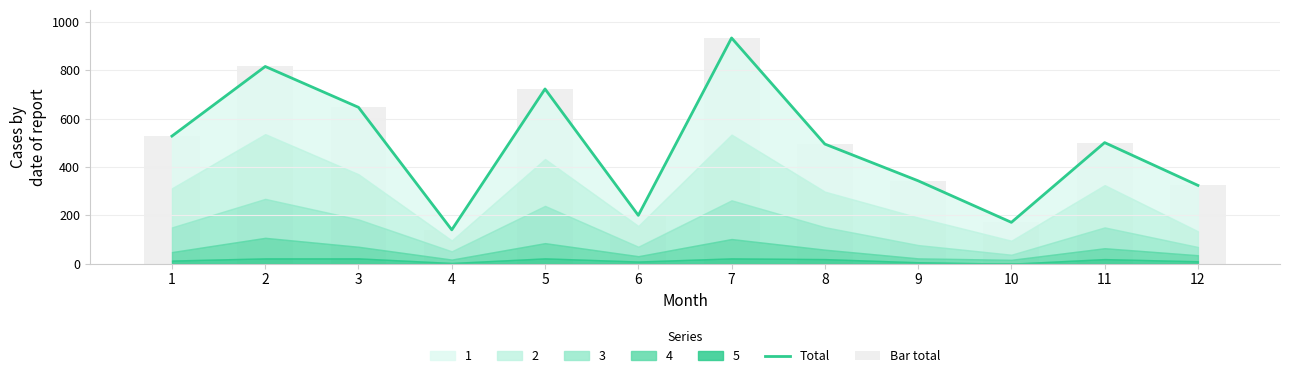

What is the sum of all Bar total values?

5822